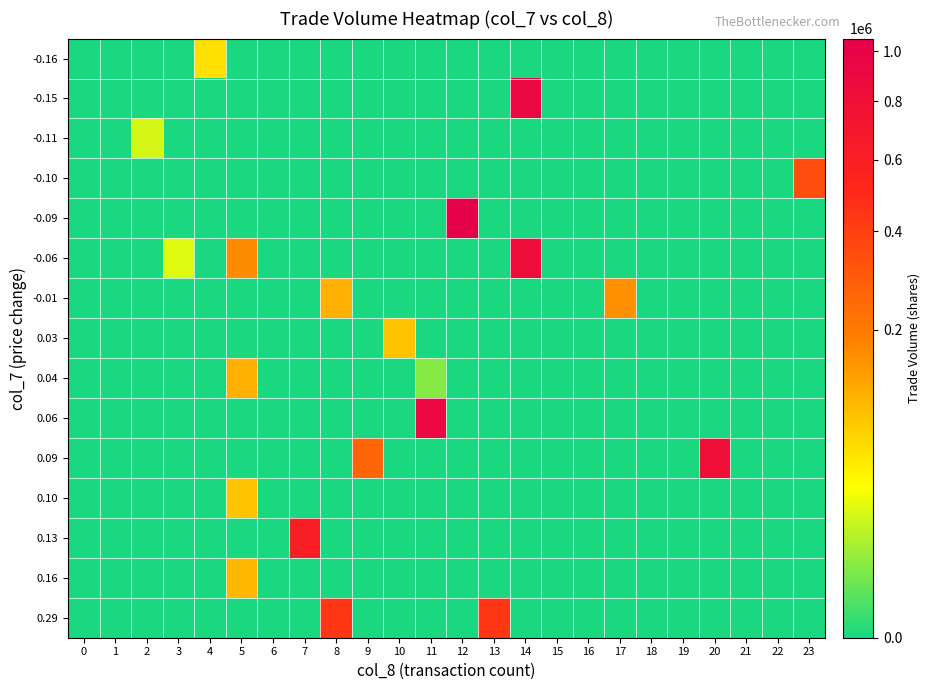

Reading right to left, transcribe all the data shown in this chart.

row_0: 23=0	22=0	21=0	20=0	19=0	18=0	17=0	16=0	15=0	14=0	13=0	12=0	11=0	10=0	9=0	8=0	7=0	6=0	5=0	4=57000	3=0	2=0	1=0	0=0
row_1: 23=0	22=0	21=0	20=0	19=0	18=0	17=0	16=0	15=0	14=926000	13=0	12=0	11=0	10=0	9=0	8=0	7=0	6=0	5=0	4=0	3=0	2=0	1=0	0=0
row_2: 23=0	22=0	21=0	20=0	19=0	18=0	17=0	16=0	15=0	14=0	13=0	12=0	11=0	10=0	9=0	8=0	7=0	6=0	5=0	4=0	3=0	2=20000	1=0	0=0
row_3: 23=342000	22=0	21=0	20=0	19=0	18=0	17=0	16=0	15=0	14=0	13=0	12=0	11=0	10=0	9=0	8=0	7=0	6=0	5=0	4=0	3=0	2=0	1=0	0=0
row_4: 23=0	22=0	21=0	20=0	19=0	18=0	17=0	16=0	15=0	14=0	13=0	12=1055000	11=0	10=0	9=0	8=0	7=0	6=0	5=0	4=0	3=0	2=0	1=0	0=0
row_5: 23=0	22=0	21=0	20=0	19=0	18=0	17=0	16=0	15=0	14=840000	13=0	12=0	11=0	10=0	9=0	8=0	7=0	6=0	5=164000	4=0	3=23000	2=0	1=0	0=0
row_6: 23=0	22=0	21=0	20=0	19=0	18=0	17=156000	16=0	15=0	14=0	13=0	12=0	11=0	10=0	9=0	8=110000	7=0	6=0	5=0	4=0	3=0	2=0	1=0	0=0
row_7: 23=0	22=0	21=0	20=0	19=0	18=0	17=0	16=0	15=0	14=0	13=0	12=0	11=0	10=85000	9=0	8=0	7=0	6=0	5=0	4=0	3=0	2=0	1=0	0=0
row_8: 23=0	22=0	21=0	20=0	19=0	18=0	17=0	16=0	15=0	14=0	13=0	12=0	11=5000	10=0	9=0	8=0	7=0	6=0	5=110000	4=0	3=0	2=0	1=0	0=0
row_9: 23=0	22=0	21=0	20=0	19=0	18=0	17=0	16=0	15=0	14=0	13=0	12=0	11=917000	10=0	9=0	8=0	7=0	6=0	5=0	4=0	3=0	2=0	1=0	0=0
row_10: 23=0	22=0	21=0	20=799000	19=0	18=0	17=0	16=0	15=0	14=0	13=0	12=0	11=0	10=0	9=260000	8=0	7=0	6=0	5=0	4=0	3=0	2=0	1=0	0=0
row_11: 23=0	22=0	21=0	20=0	19=0	18=0	17=0	16=0	15=0	14=0	13=0	12=0	11=0	10=0	9=0	8=0	7=0	6=0	5=82000	4=0	3=0	2=0	1=0	0=0
row_12: 23=0	22=0	21=0	20=0	19=0	18=0	17=0	16=0	15=0	14=0	13=0	12=0	11=0	10=0	9=0	8=0	7=604000	6=0	5=0	4=0	3=0	2=0	1=0	0=0
row_13: 23=0	22=0	21=0	20=0	19=0	18=0	17=0	16=0	15=0	14=0	13=0	12=0	11=0	10=0	9=0	8=0	7=0	6=0	5=100000	4=0	3=0	2=0	1=0	0=0
row_14: 23=0	22=0	21=0	20=0	19=0	18=0	17=0	16=0	15=0	14=0	13=439000	12=0	11=0	10=0	9=0	8=439000	7=0	6=0	5=0	4=0	3=0	2=0	1=0	0=0